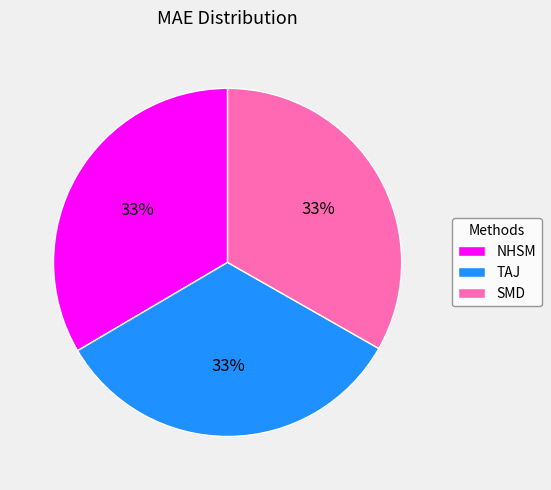

To the nearest percent, what is the combined percentage of SMD and TAJ?

67%